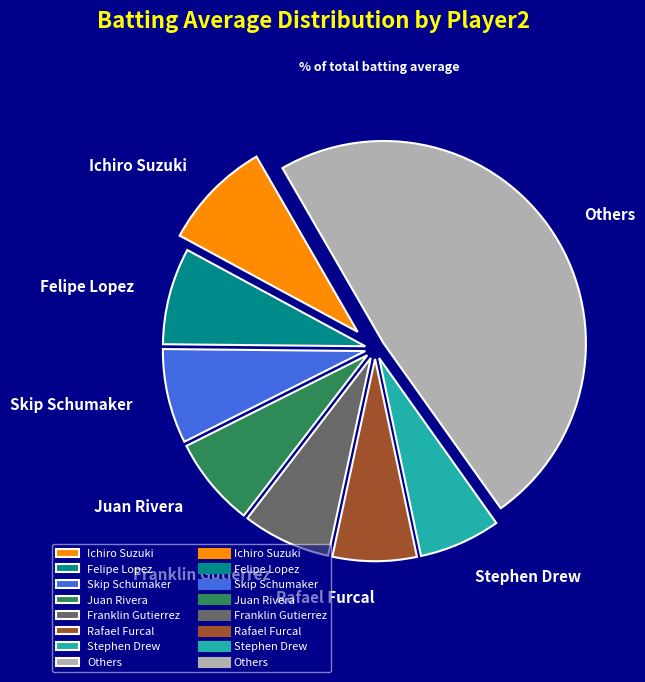

Is the sum of Skip Schumaker and Ichiro Suzuki greater than half?

No